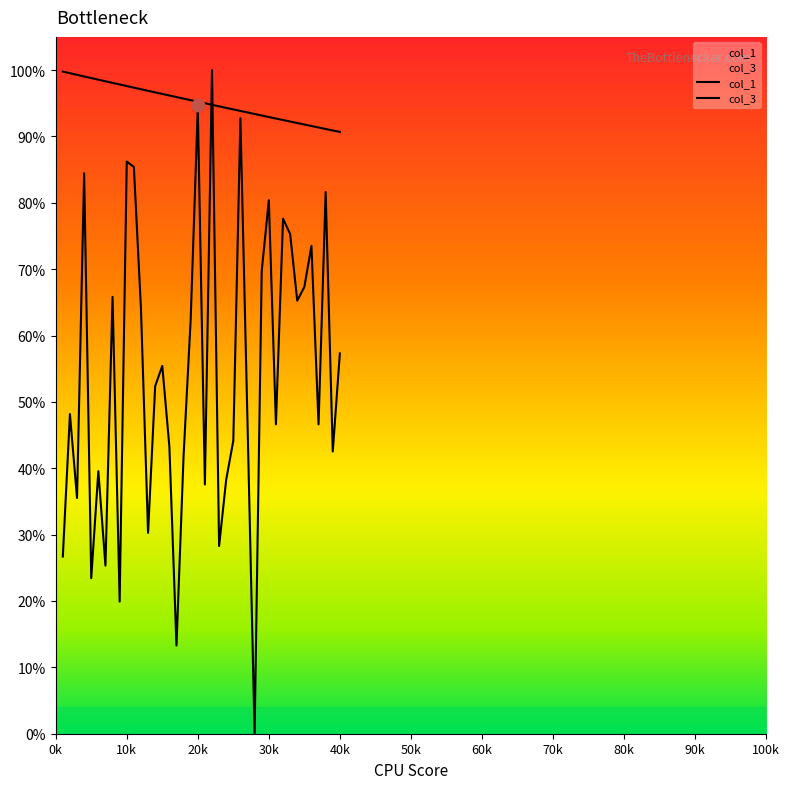

Is the value of col_1 at 31 greater than the value of col_3 at 7?

Yes